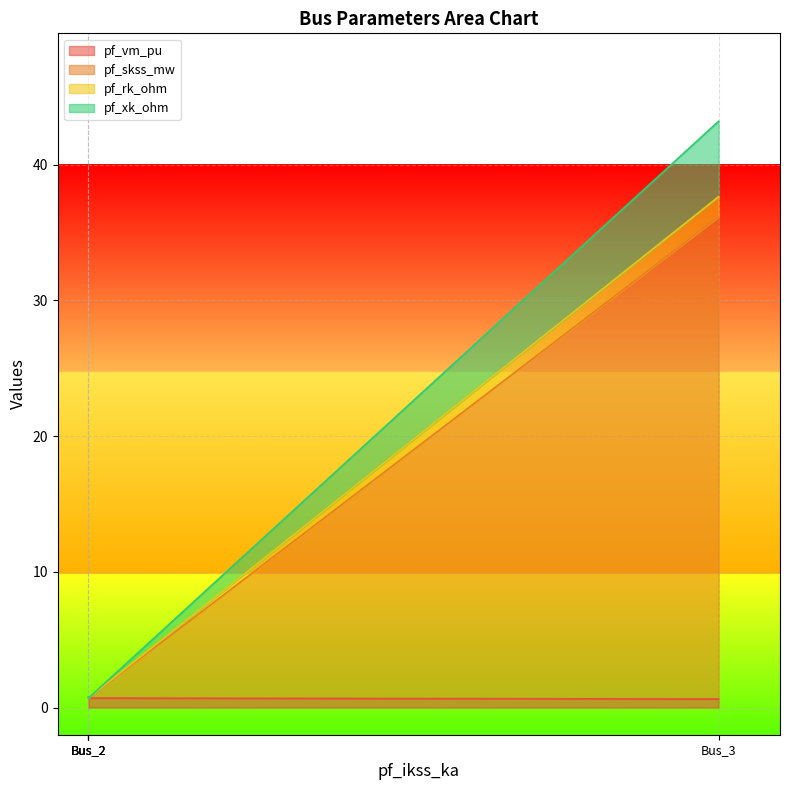

Where is the first local maximum for pf_vm_pu?

Bus_2